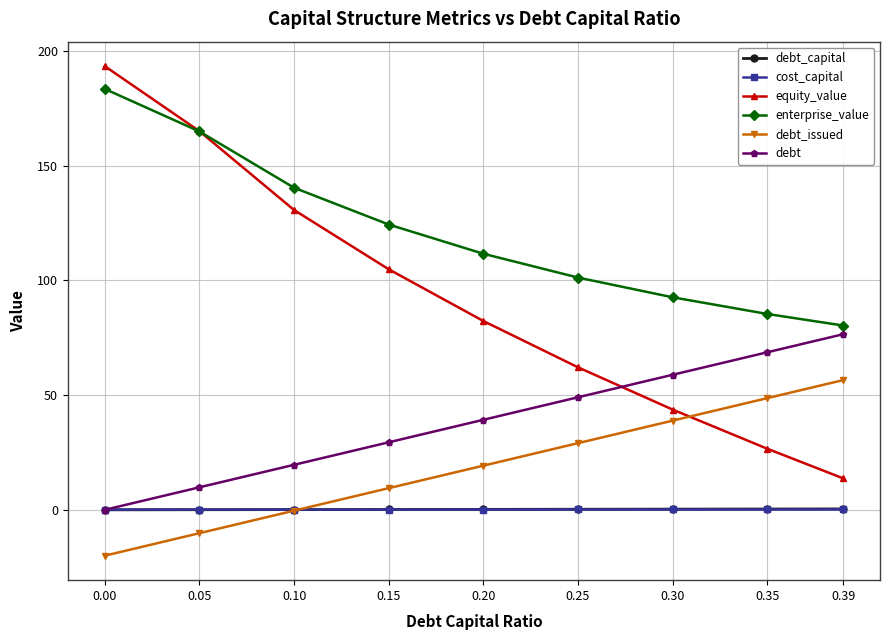

What value does the debt series have at 0.35?

68.7